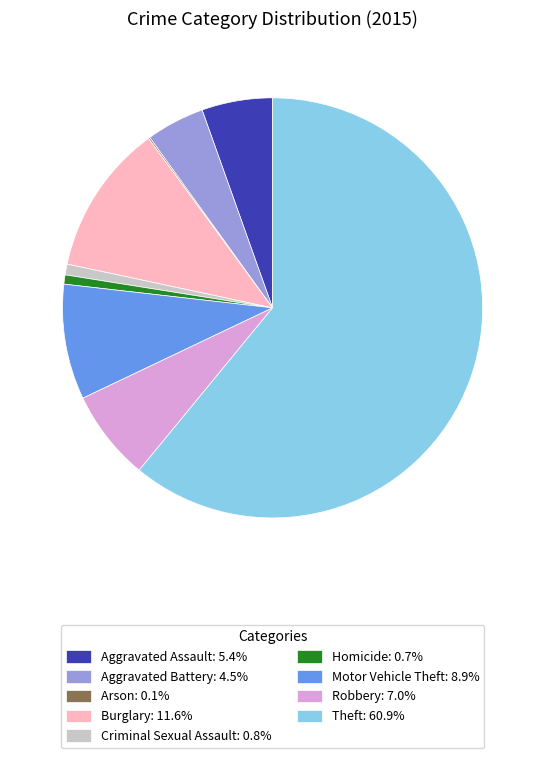

Does any single category account for the majority?

Yes